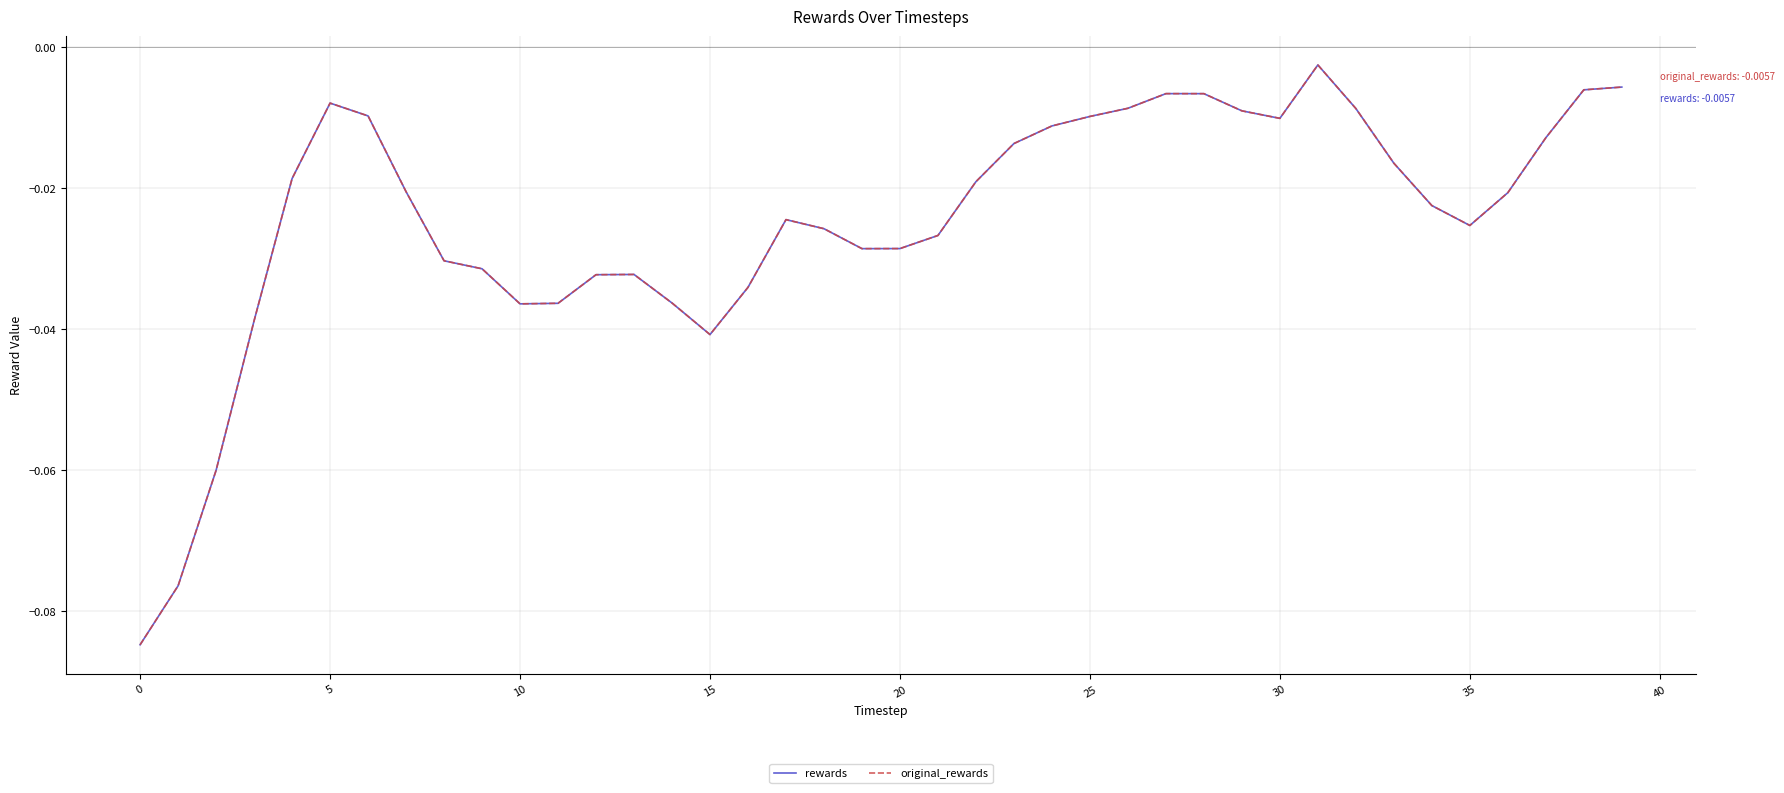

Does the chart have visible grid lines?

Yes